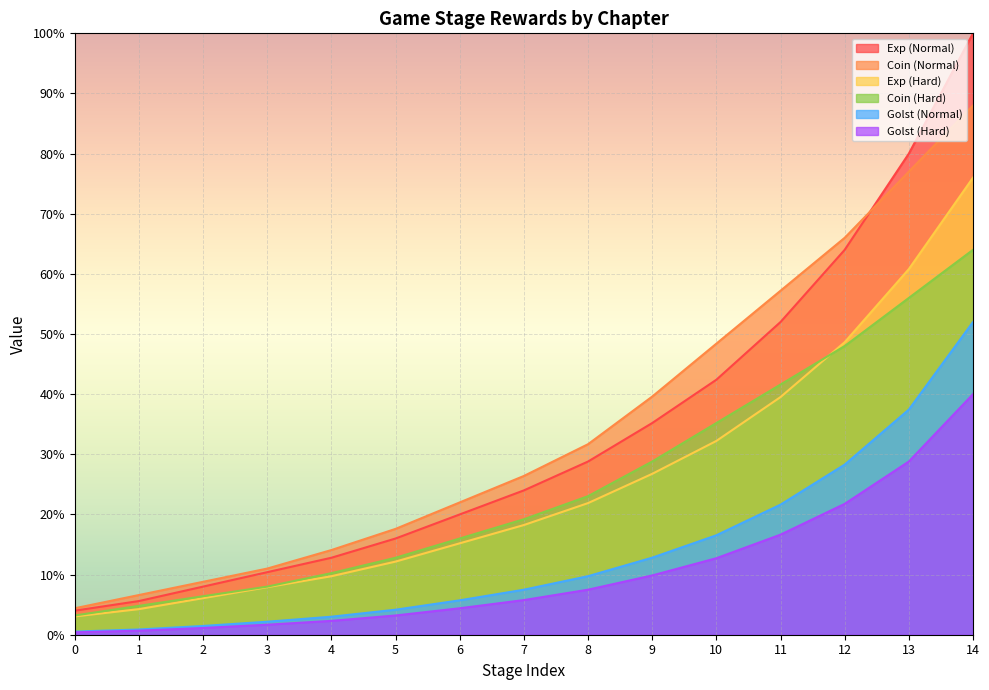

At which label is Coin (Normal) closest to 46?

10